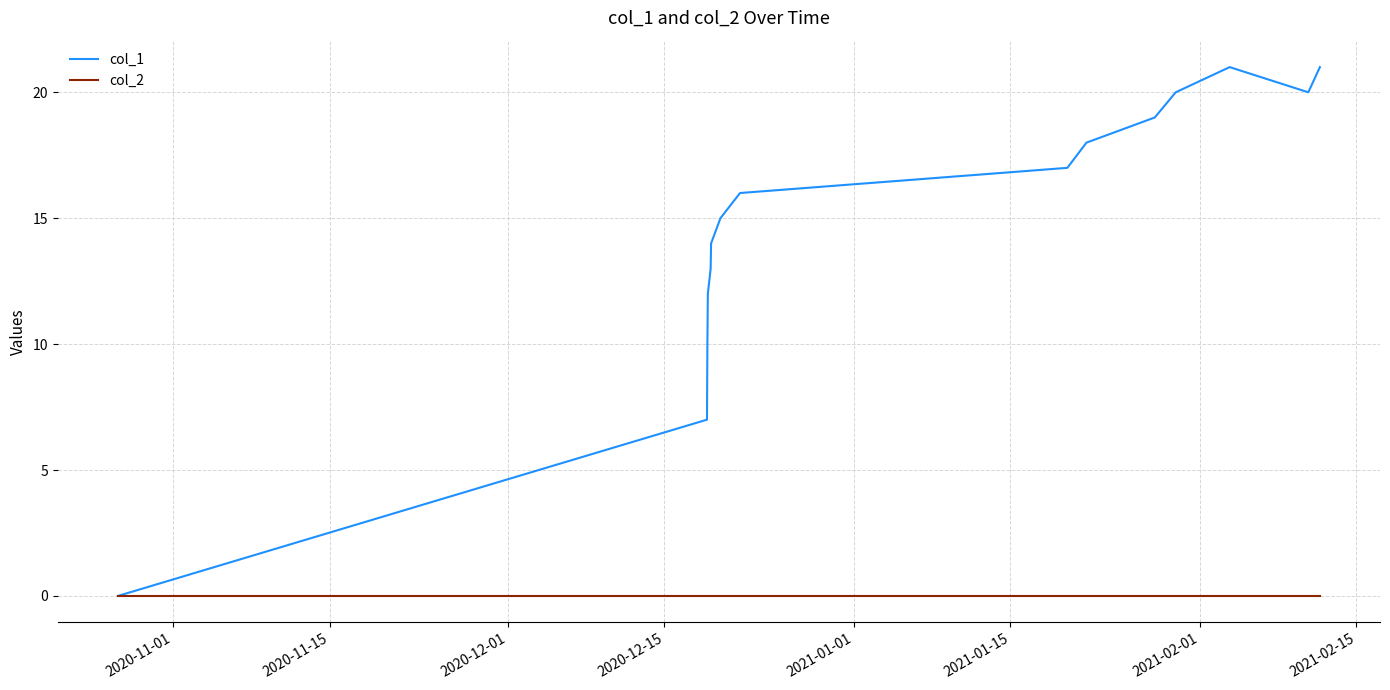

Which series has the largest total across all categories?

col_1